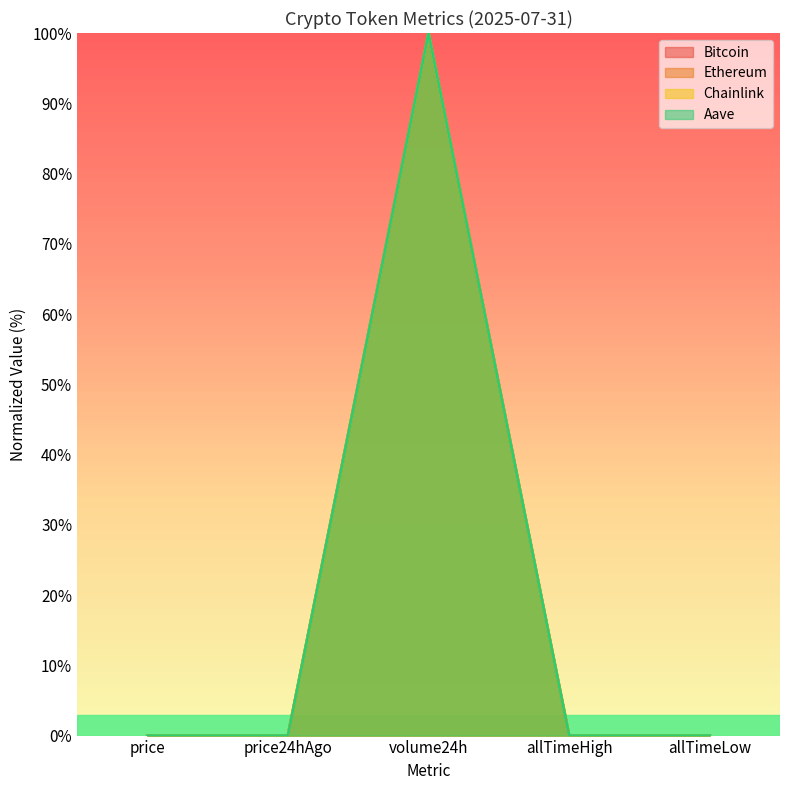

The value of Chainlink at price24hAgo is 0.0. True or false?

True